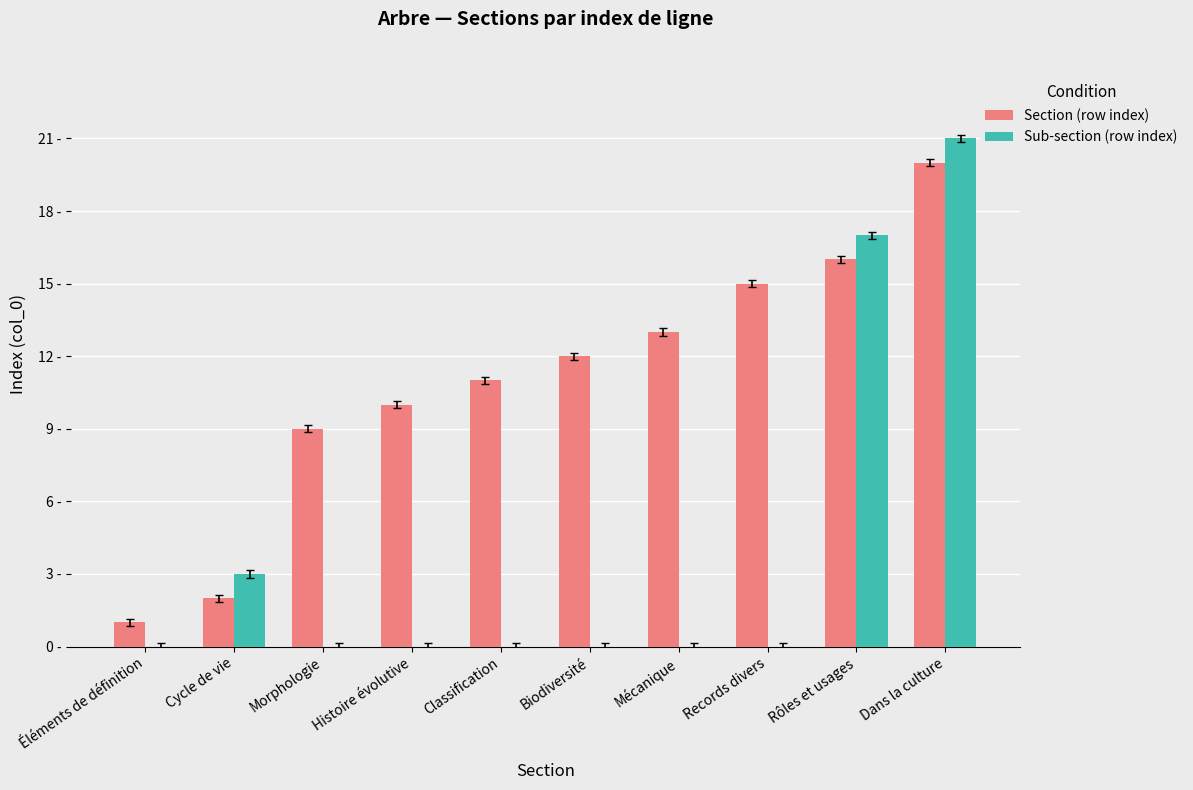

What is the total value across all series at Records divers?

15